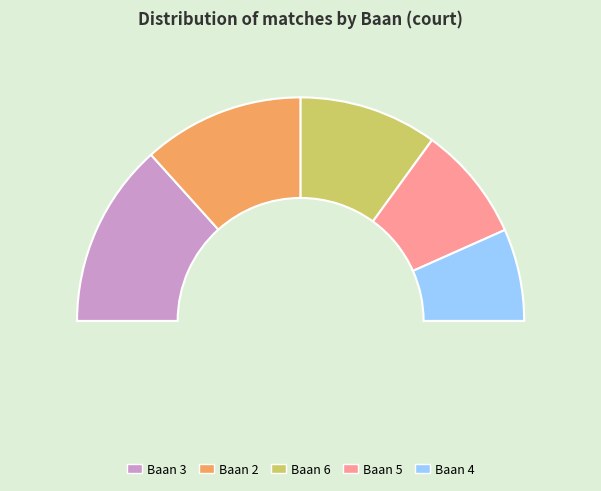

Is it true that 5 is 29% of the pie?

False